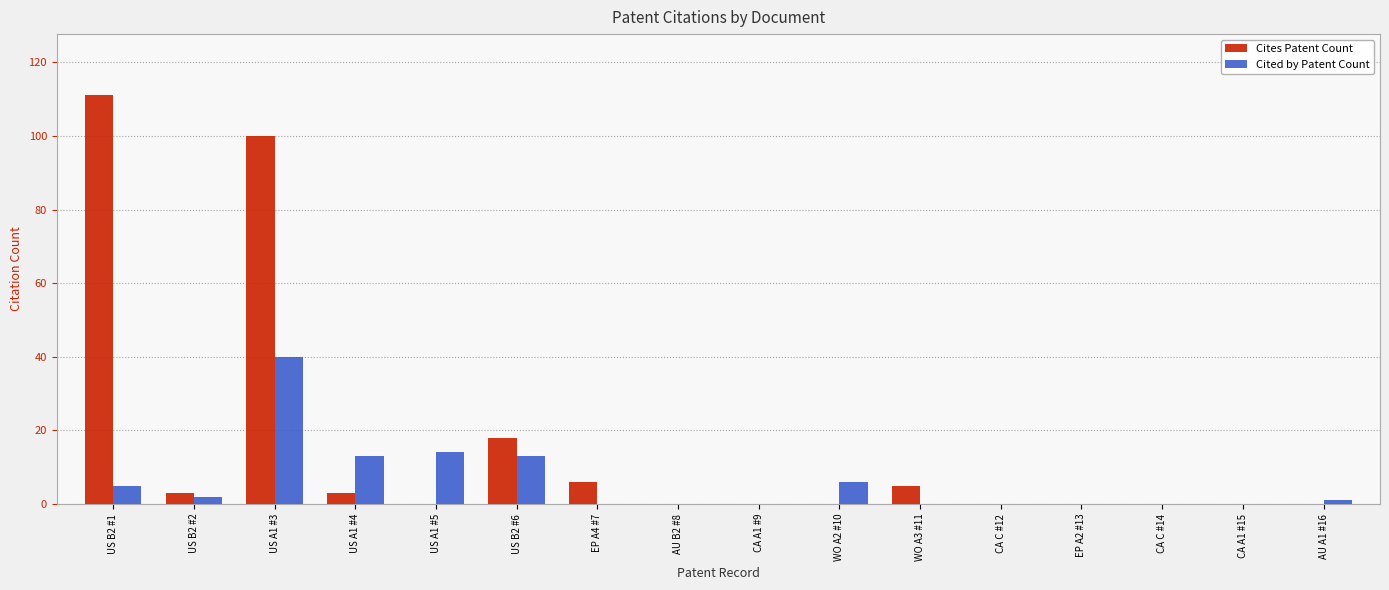

Is it true that Cited by Patent Count equals -28 at WO A3 #11?

False